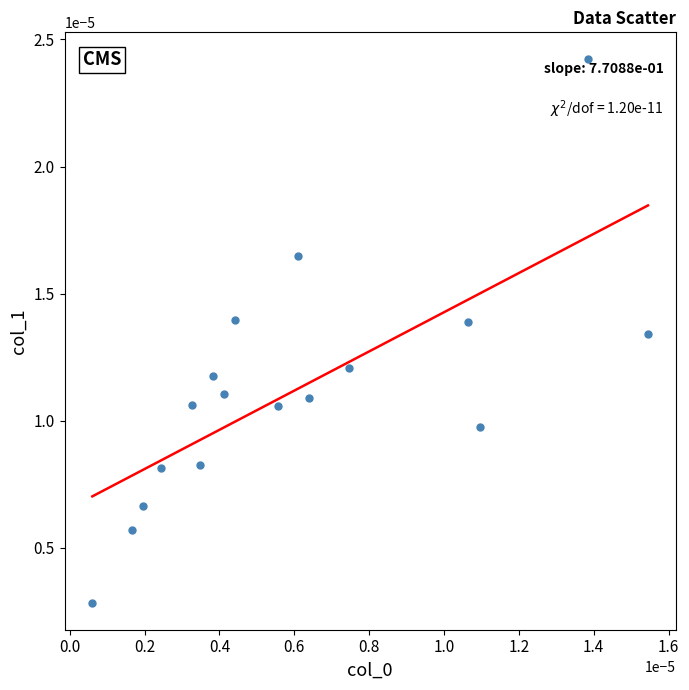

How many points are shown in the scatter plot?

17